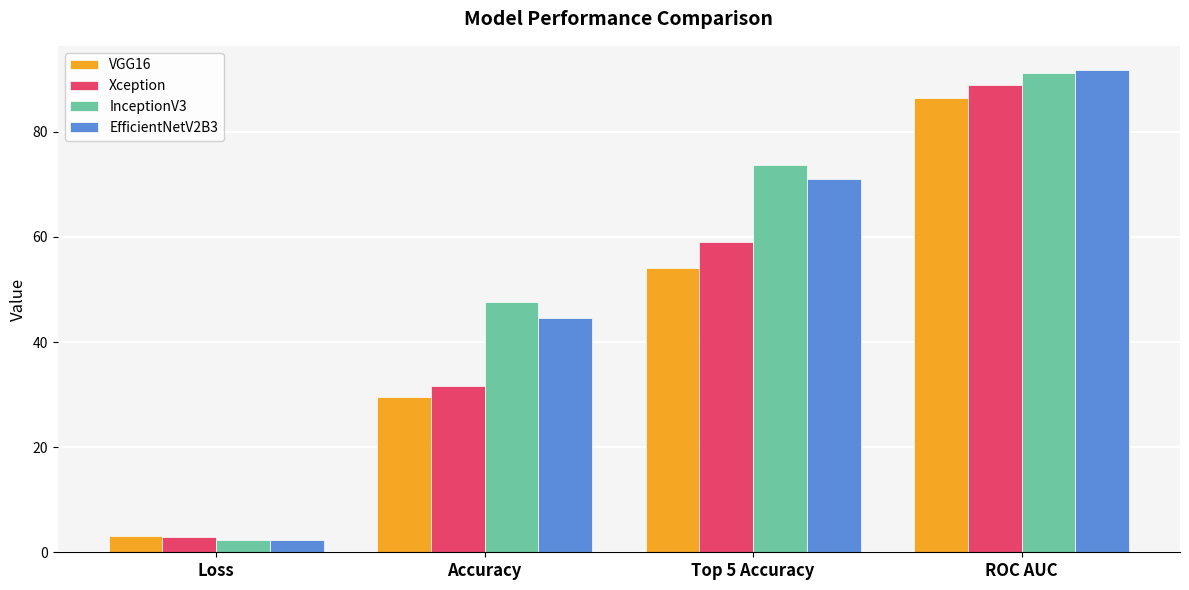

Is the value of InceptionV3 at Accuracy greater than the value of EfficientNetV2B3 at Top 5 Accuracy?

No